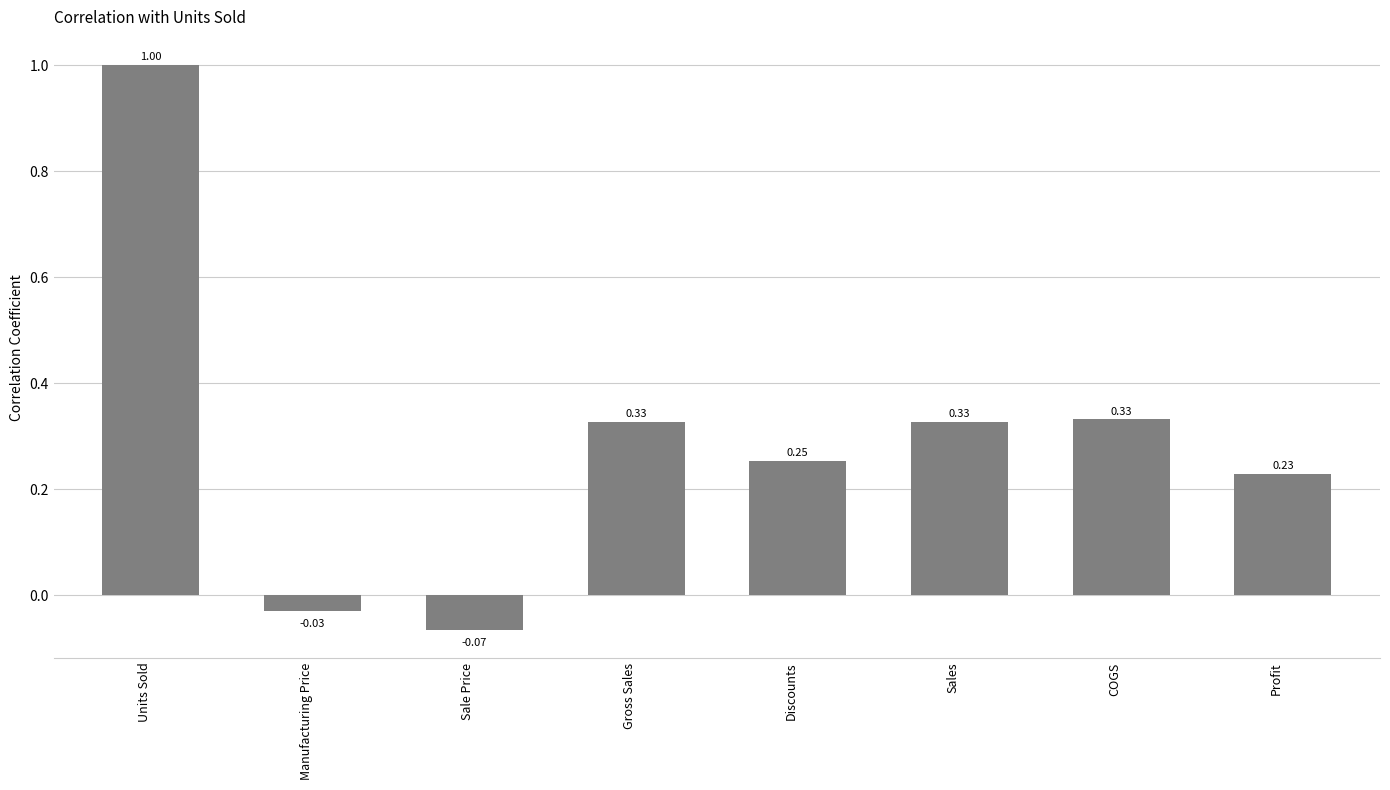

At which label is the value closest to 0?

Manufacturing Price